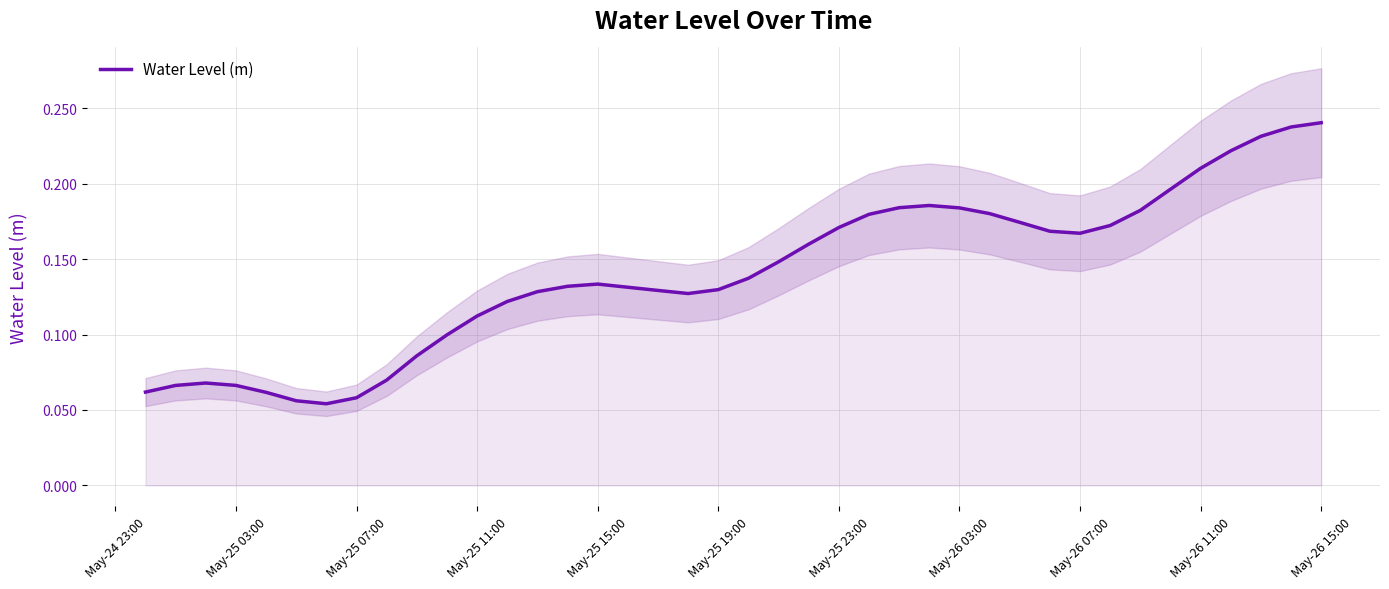

True or false: Water Level (m) has a value of 0.1 at May-26 11:00.

False